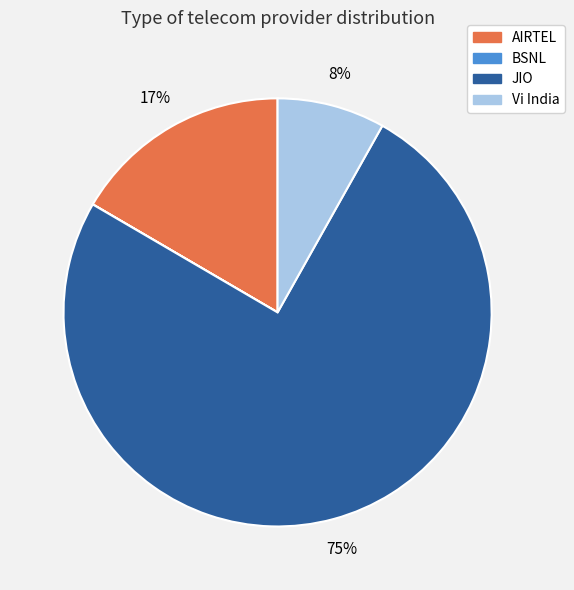

Which slice represents more than half of the pie?

JIO